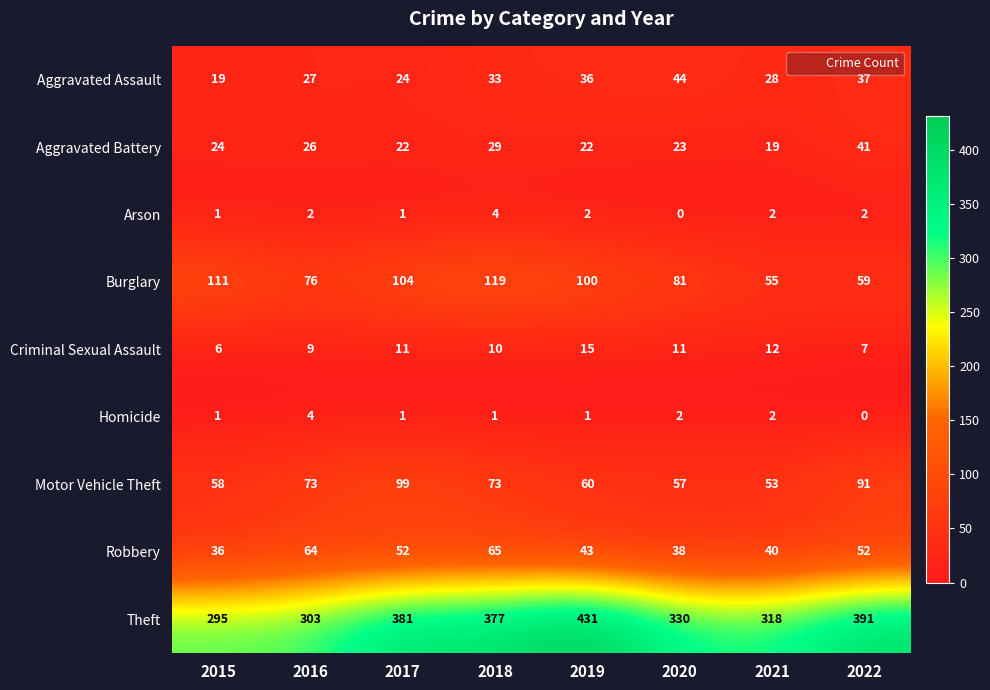

What is the average value of the Burglary series?

88